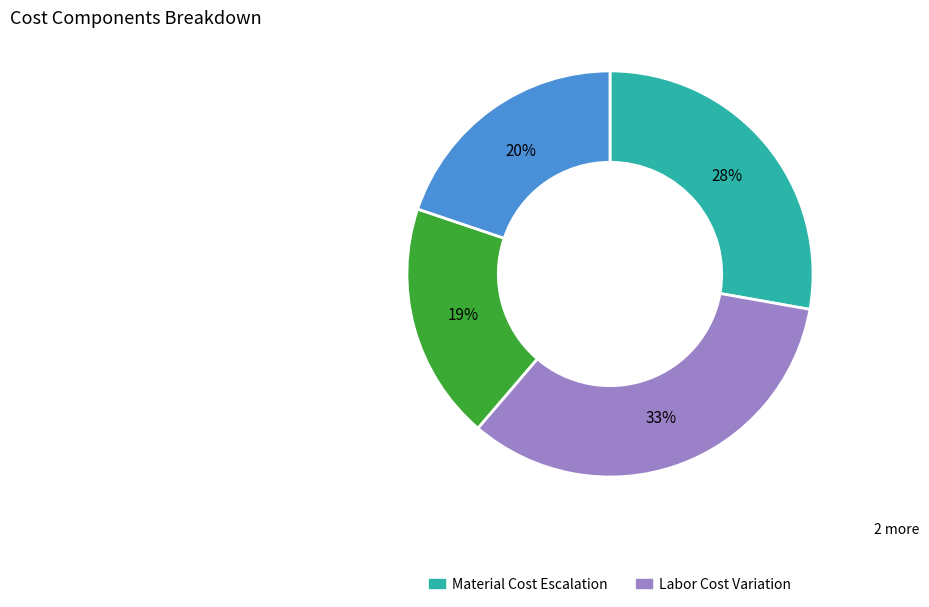

Does any single category account for the majority?

No